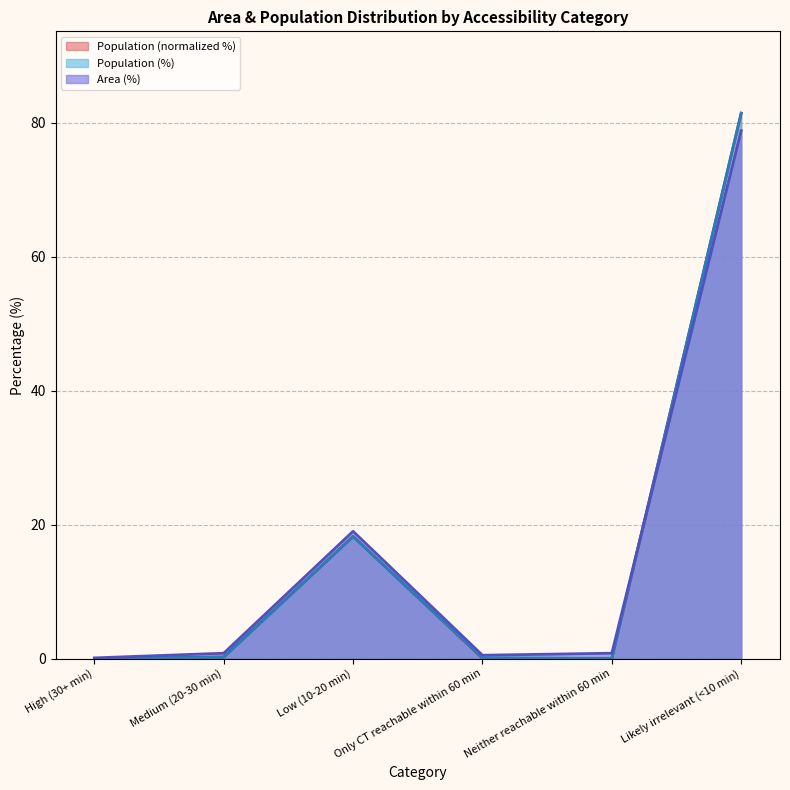

Does the chart display data point markers on the line(s)?

No